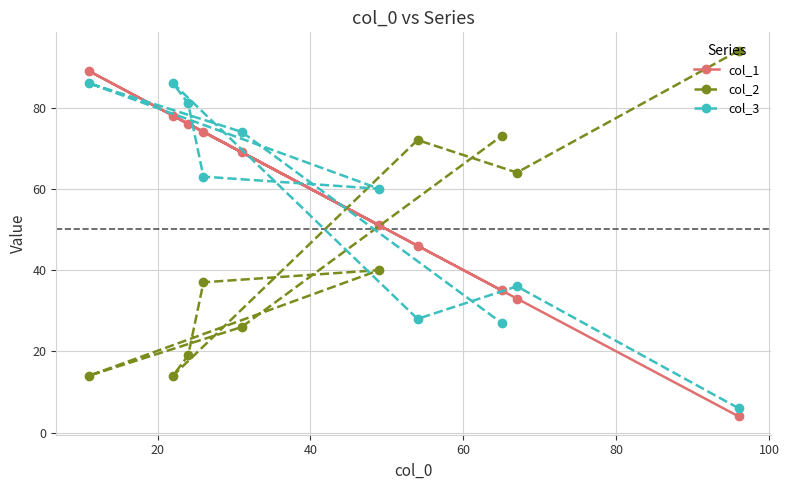

How many values in the col_1 series exceed 69?

4